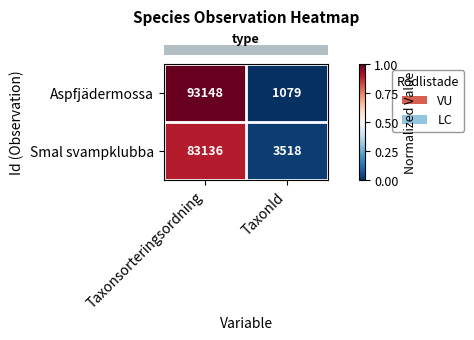

Which series has the largest range (max minus min)?

Aspfjädermossa